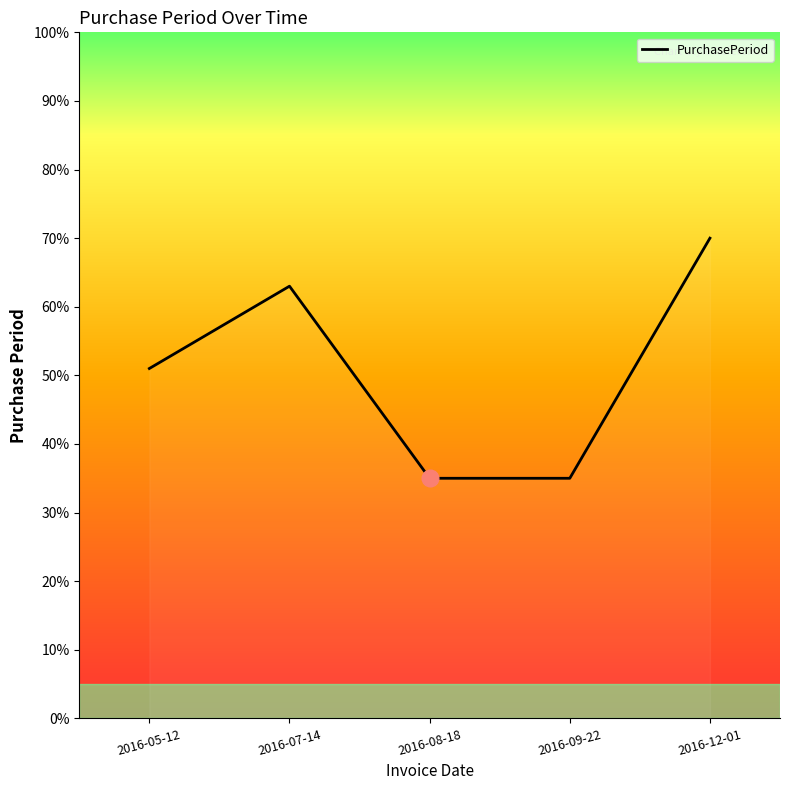

What value does the data have at 2016-12-01, to the nearest 5?

70